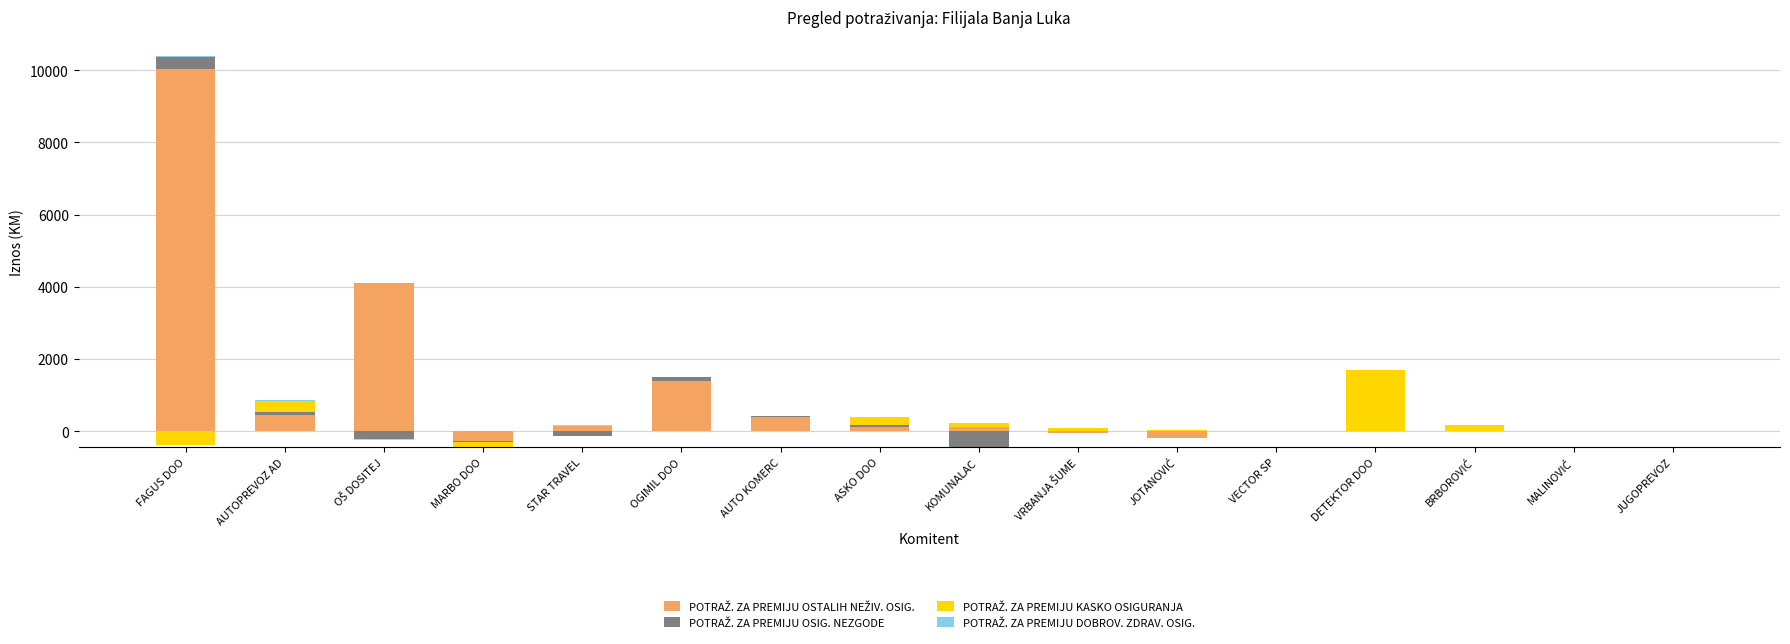

What is the difference between the maximum and second lowest values in the POTRAŽ. ZA PREMIJU DOBROV. ZDRAV. OSIG. series?

30.0